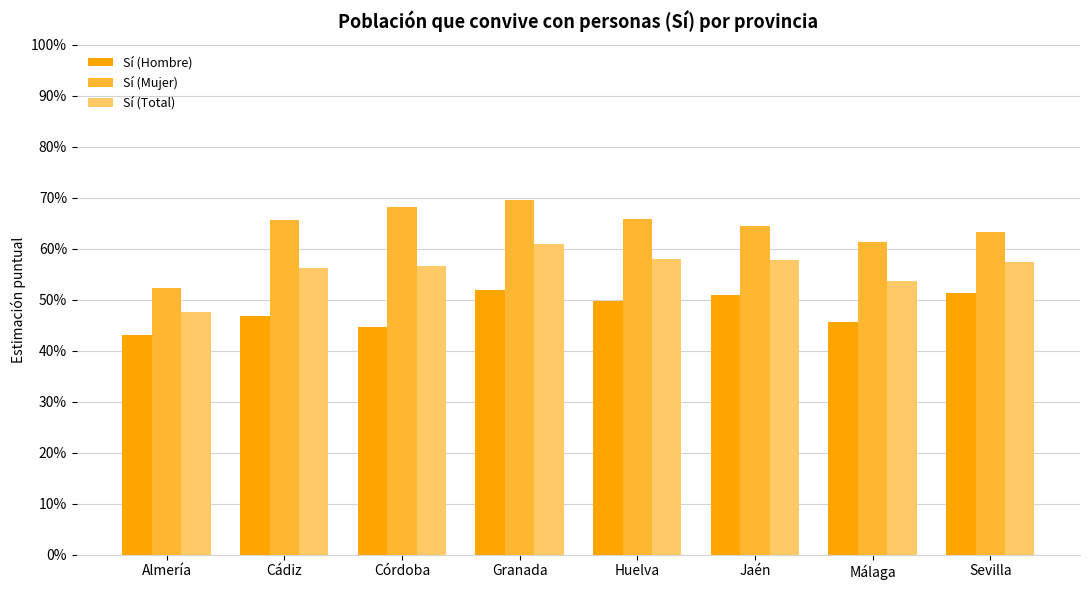

What is the label of the 3rd bar from the left?

Córdoba